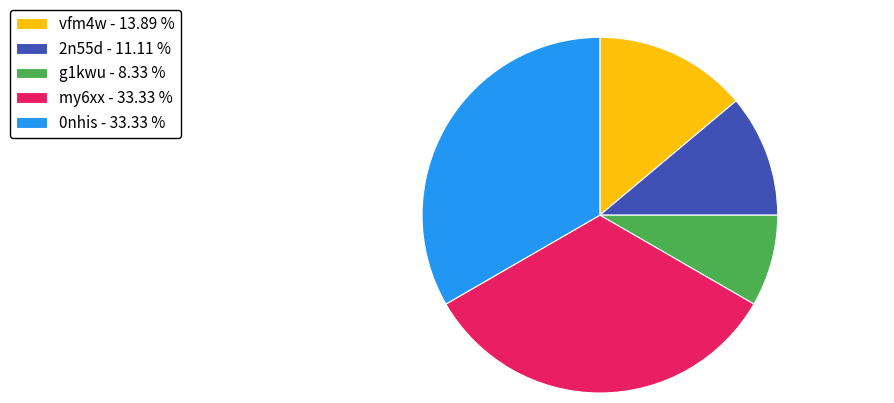

What is the ratio of the value at my6xx - 33.33 % to the value at g1kwu - 8.33 %?

4.0